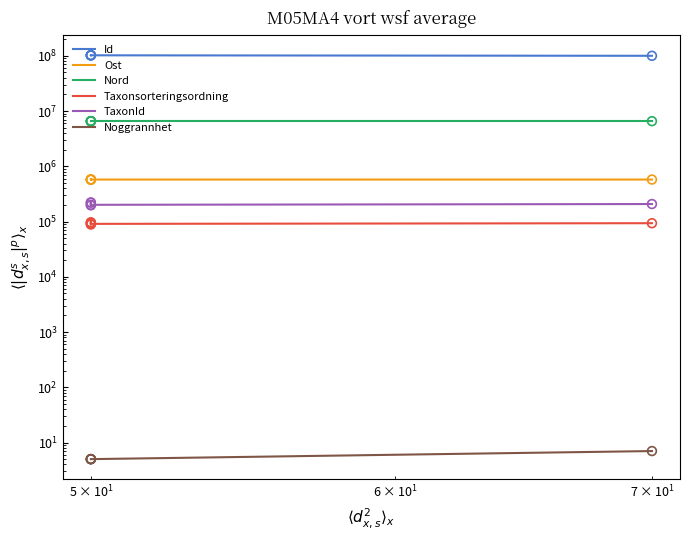

Is the value of Taxonsorteringsordning at $\mathdefault{10^{1}}$ greater than the value of Noggrannhet at $\mathdefault{10^{0}}$?

Yes